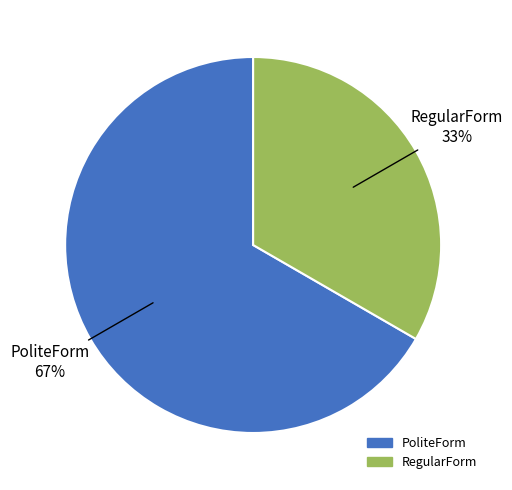

Do PoliteForm and RegularForm together represent more than half of the pie?

Yes